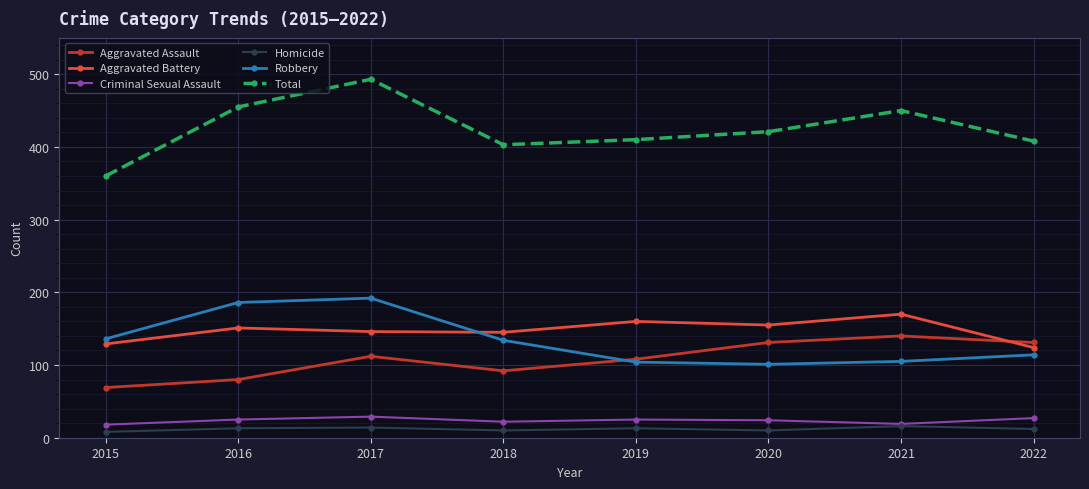

How many distinct data groups are displayed?

6